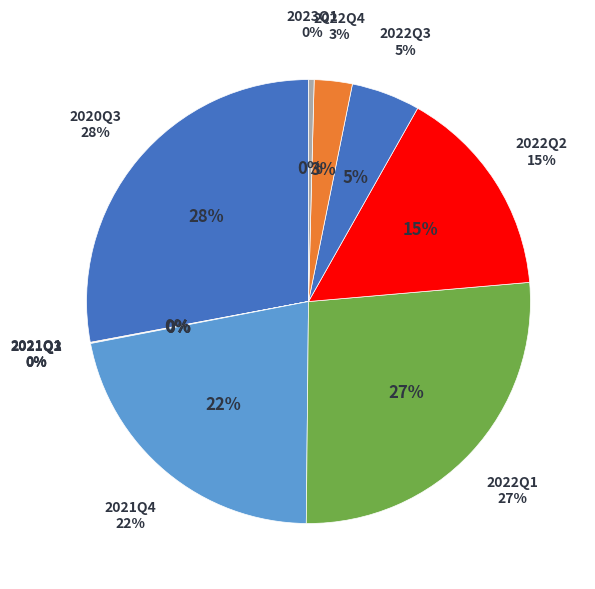

What is the change in value from 2020Q3 to 2022Q1?

-0.3